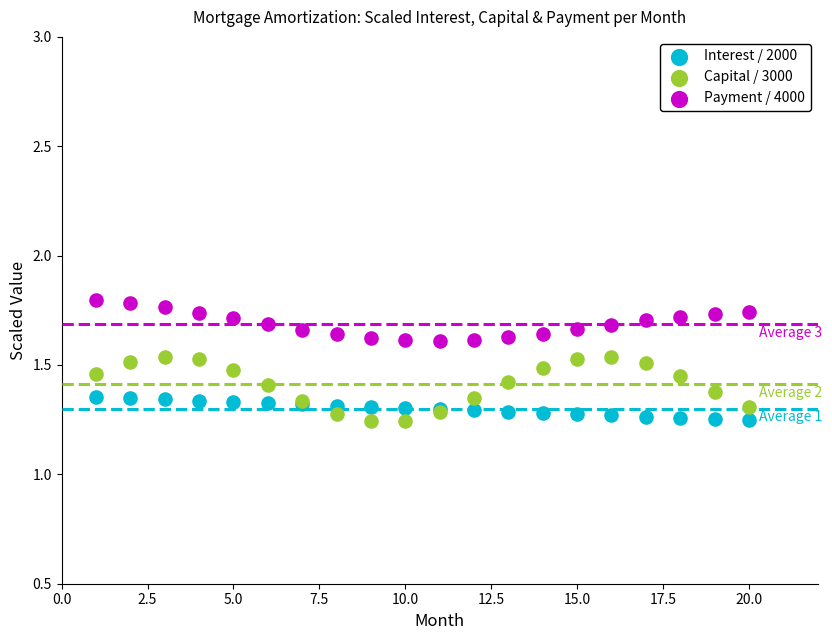

Which series contains the highest Y value?

Payment / 4000